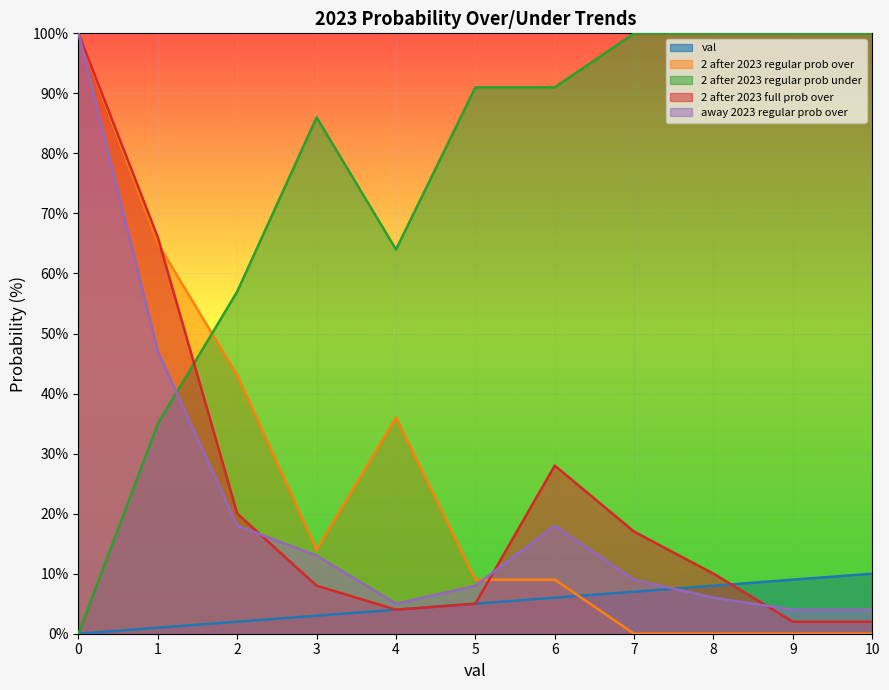

Between 4 and 6, which series saw the biggest shift?

2 after 2023 regular prob over